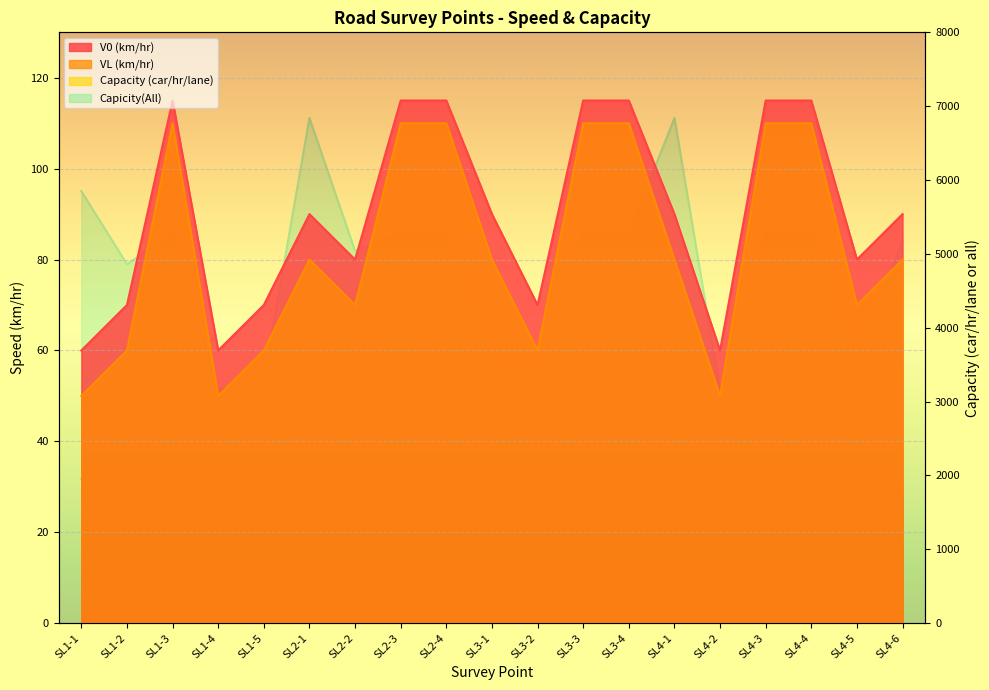

Between SL4-5 and SL1-2, which is larger?

SL4-5